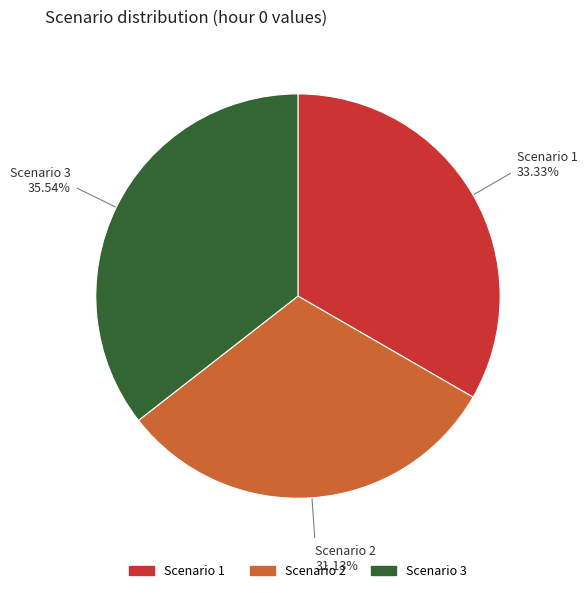

What is the largest slice in the pie chart?

Scenario 3